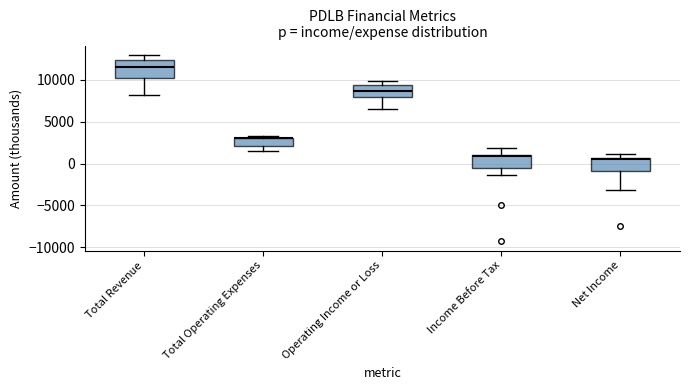

Where is the lower edge of the box for Operating Income or Loss on the y-axis? The values are not printed on the chart, so give them approximately, as read against the axis.

8000